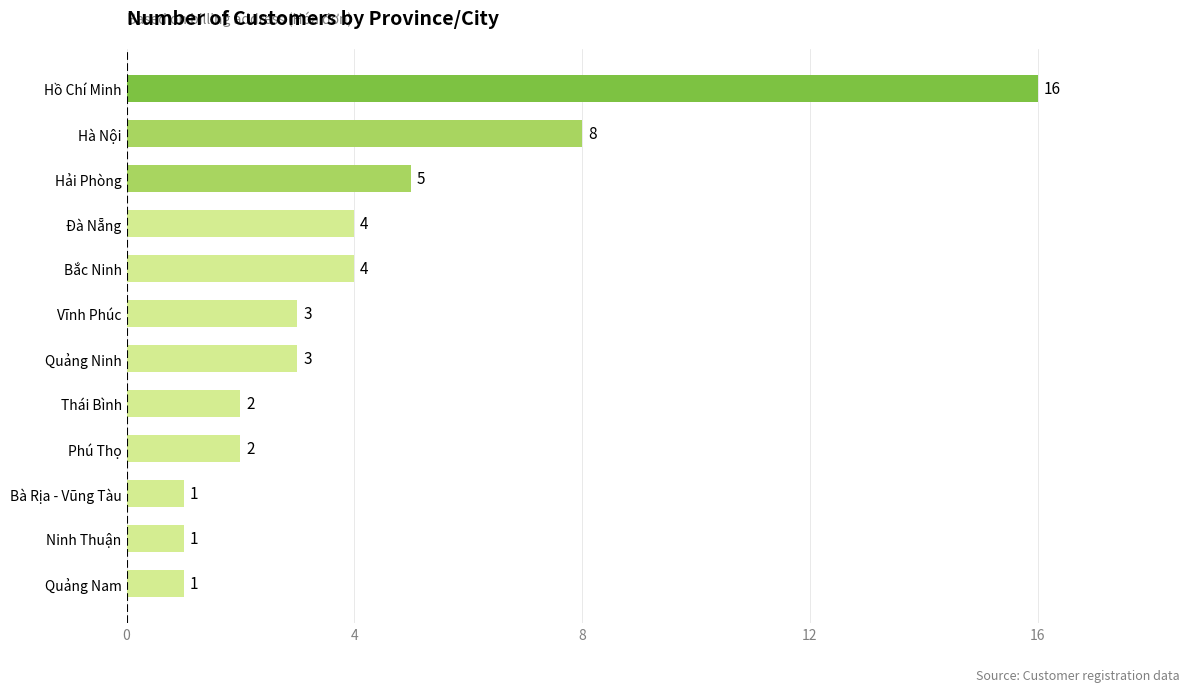

What is the greatest value displayed?

16